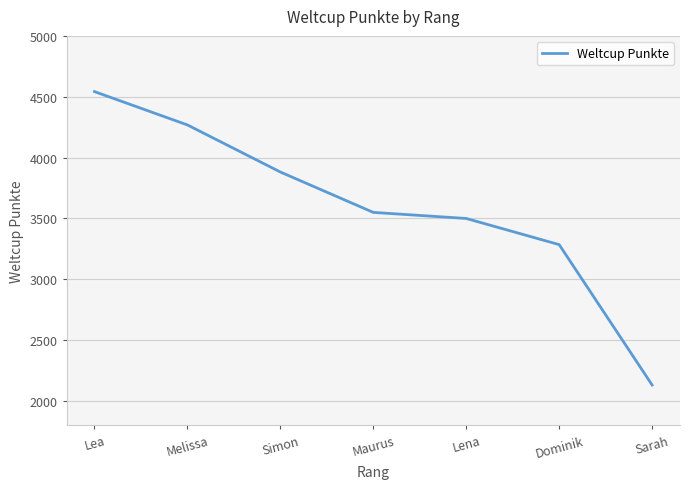

What is the difference between the second highest and minimum values?

2138